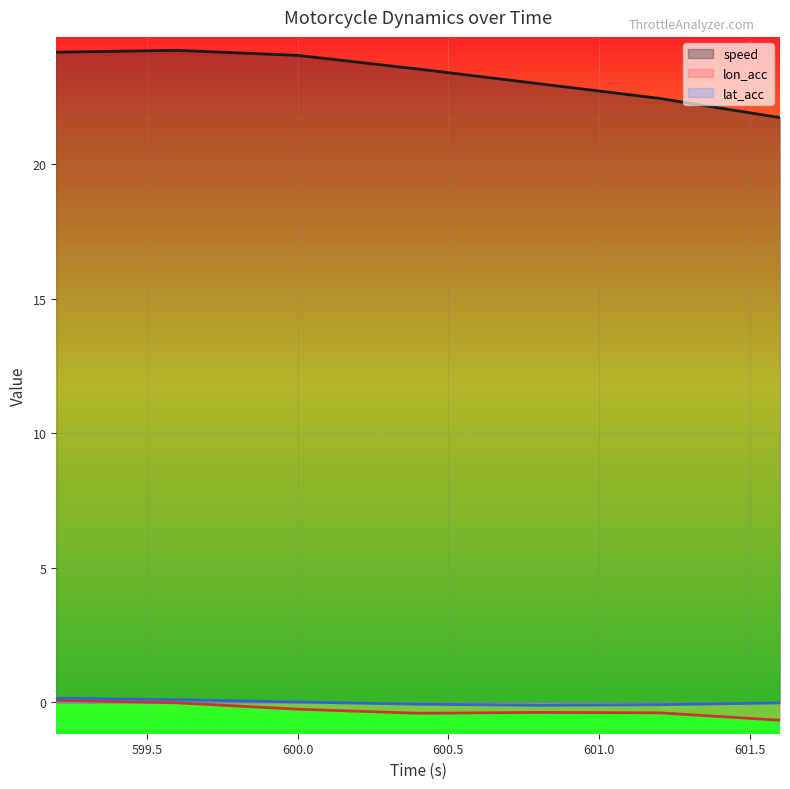

What is the minimum value for speed?

21.7